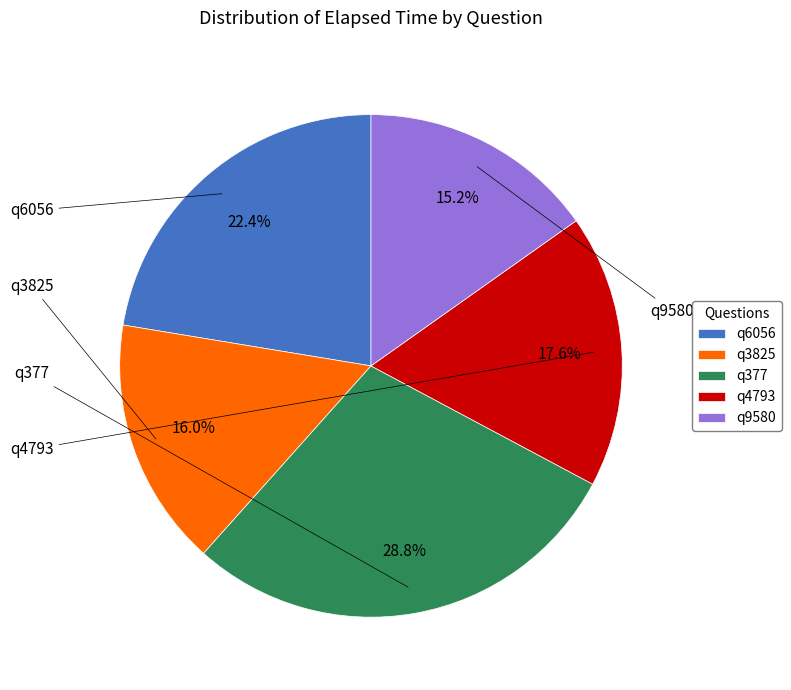

What percentage do q6056 and q9580 together represent?

37.6%